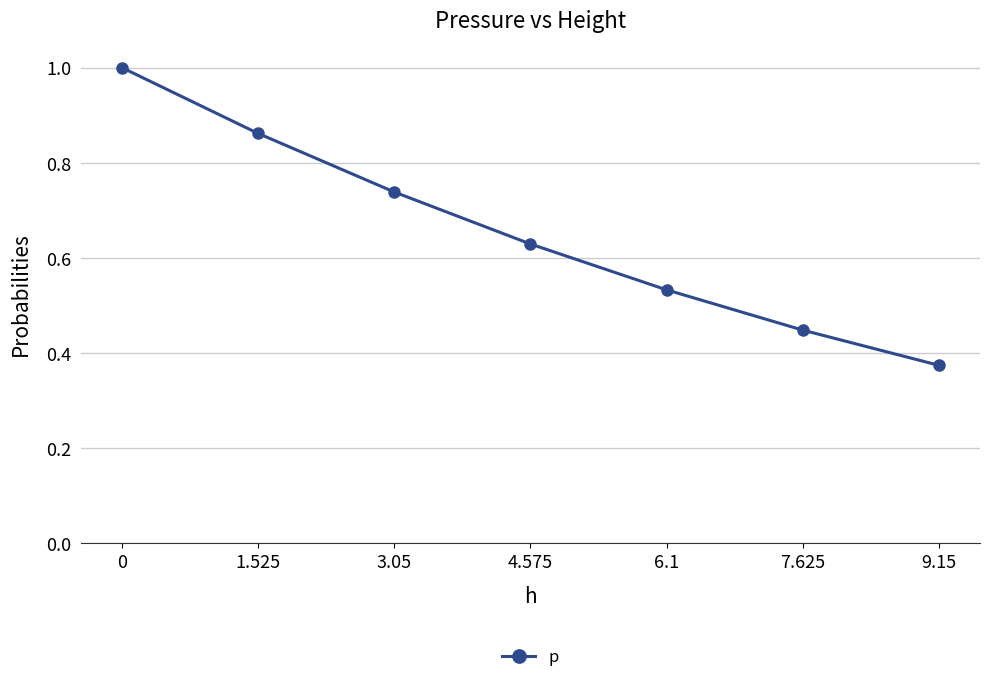

What is the label of the 6th point from the right?

1.525